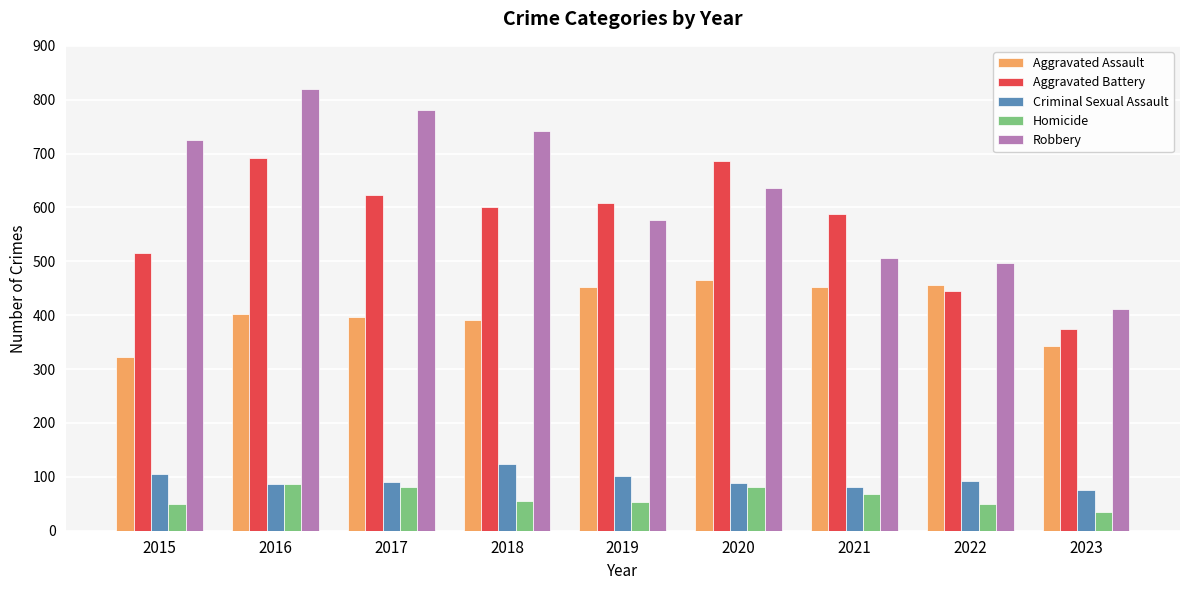

What is the difference between the highest and lowest values at 2022?

448